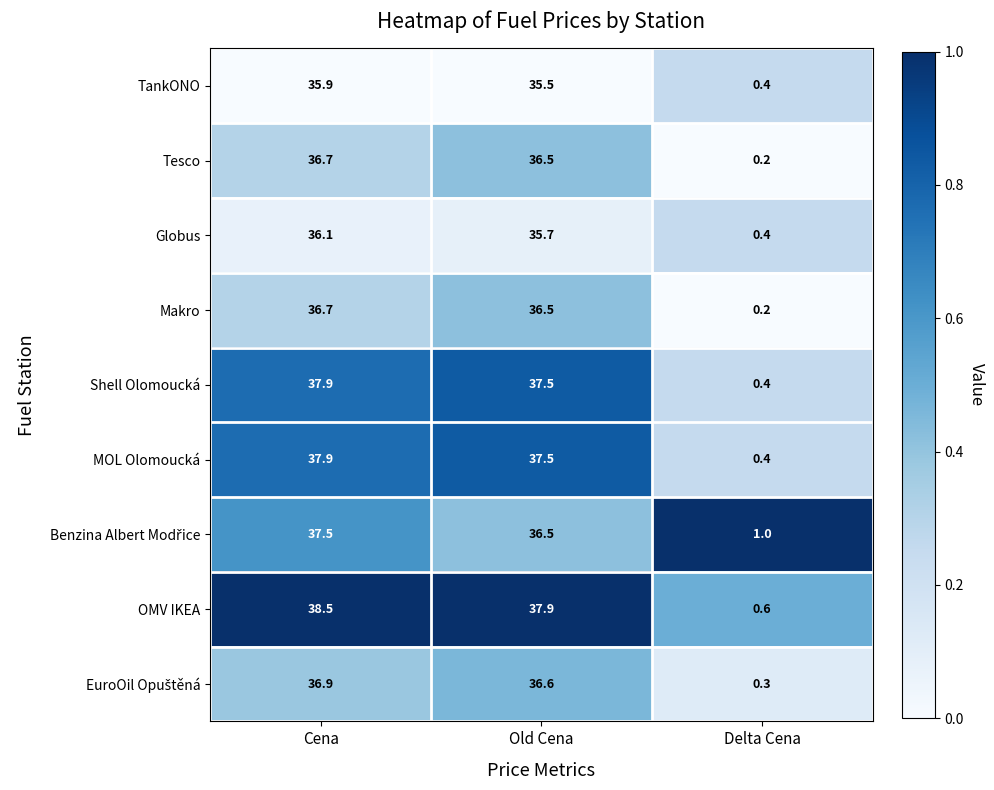

What is the total value across all series at Old Cena?

330.2